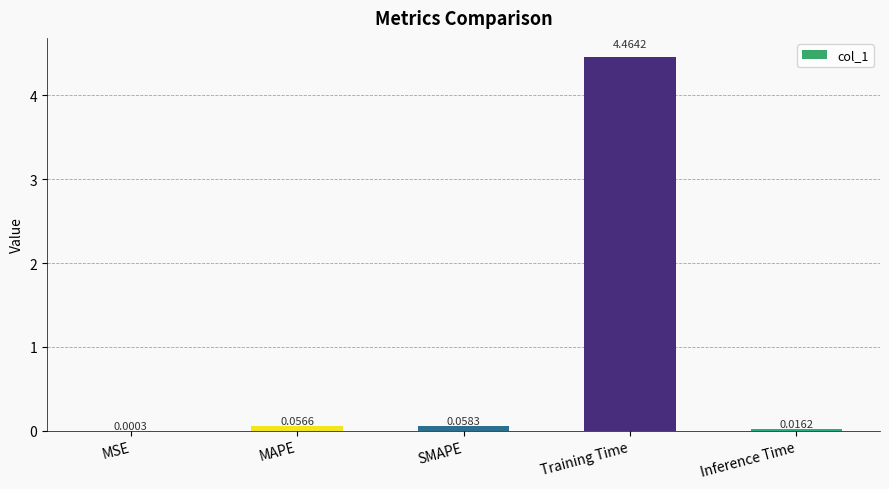

Which category has the highest value across all series?

Training Time